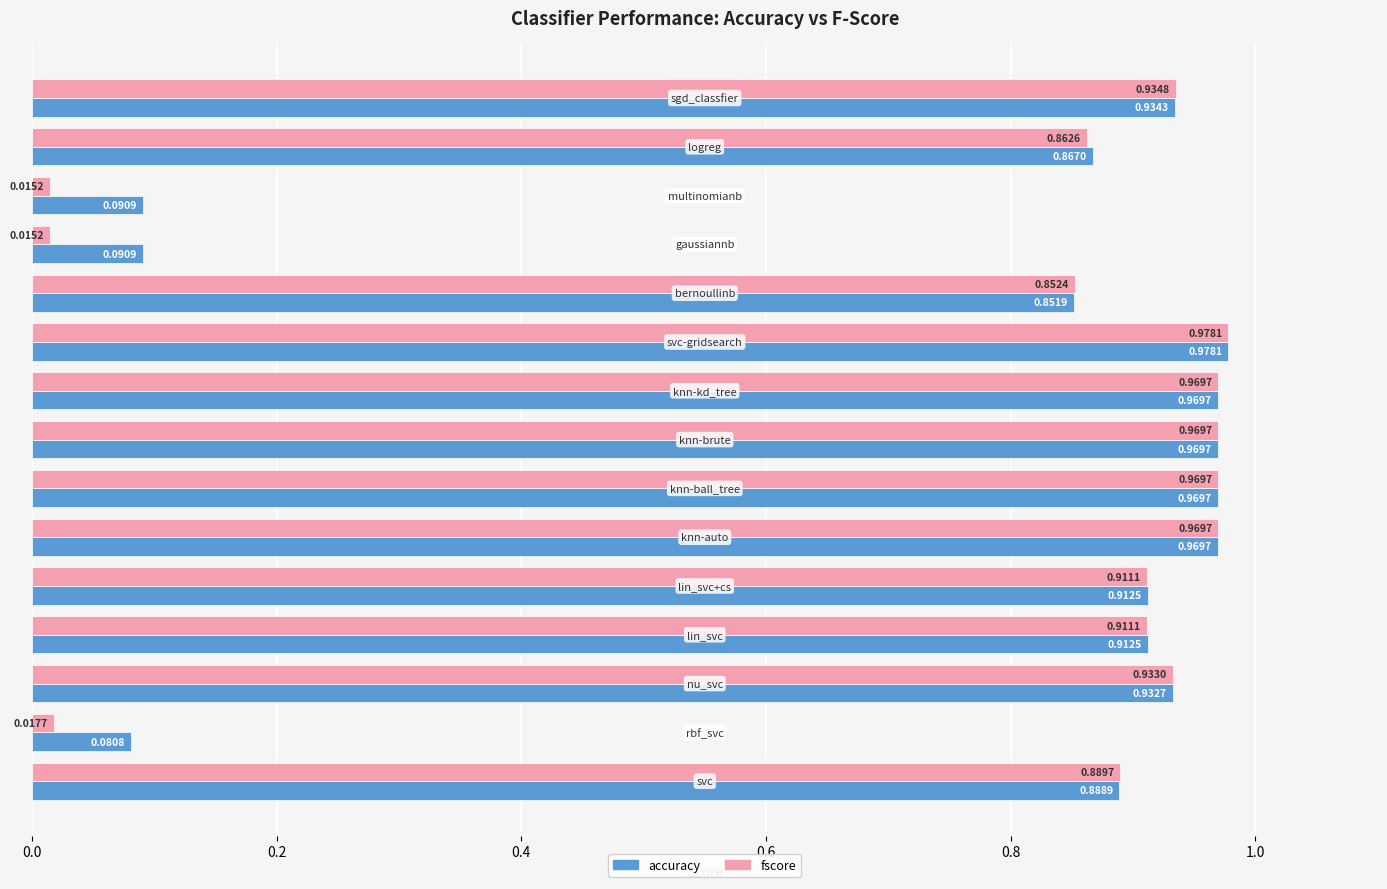

Which series has the largest range (max minus min)?

fscore